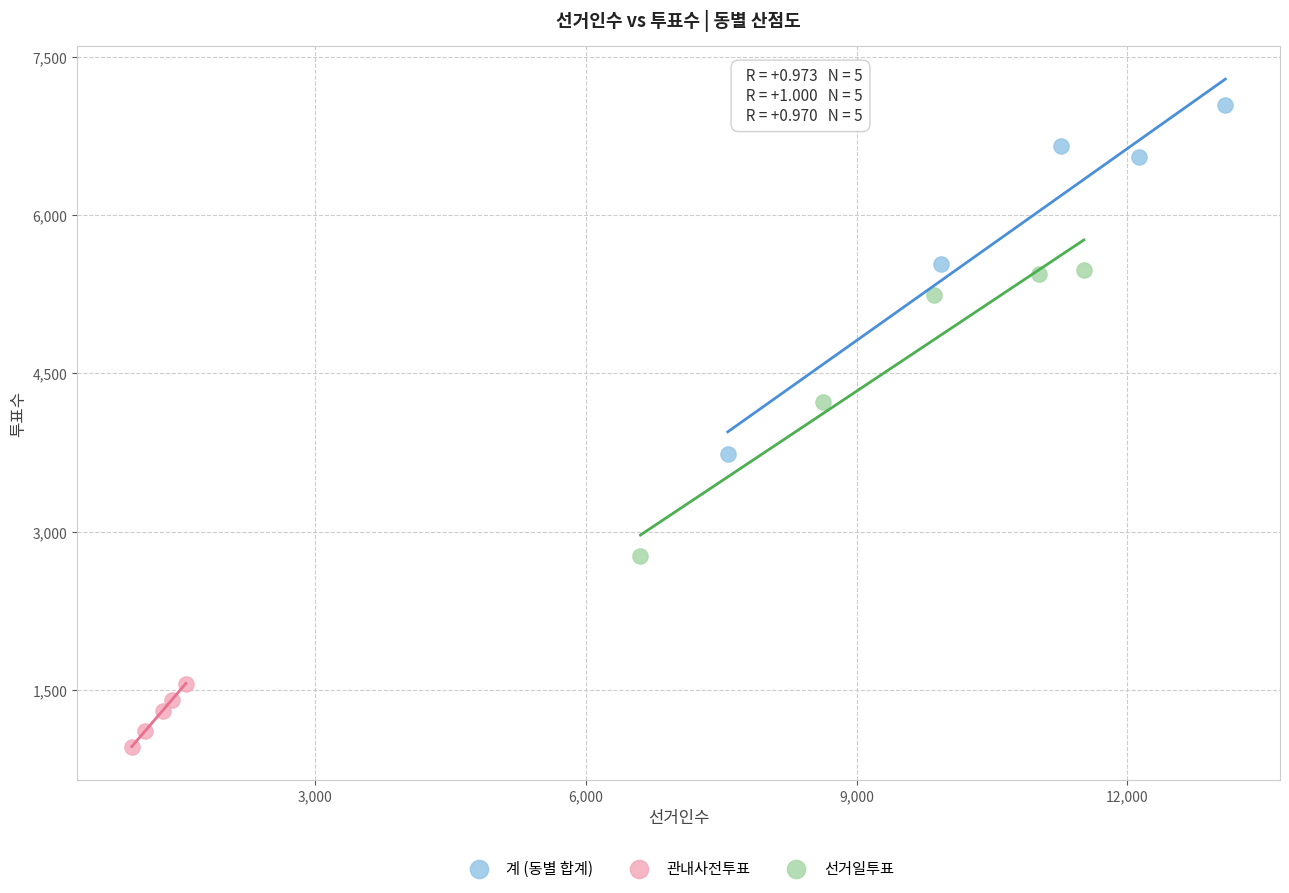

Which series has the largest Y range (max minus min)?

계 (동별 합계)